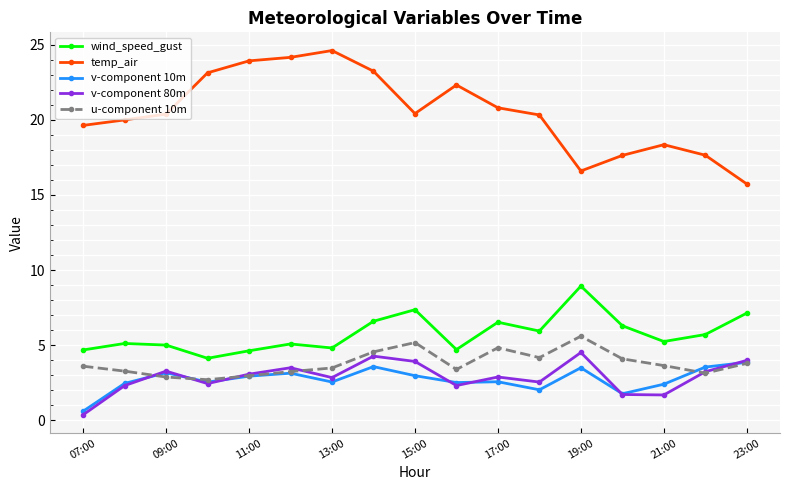

What is the value of the v-component 10m point at the 13th from the left?

3.5